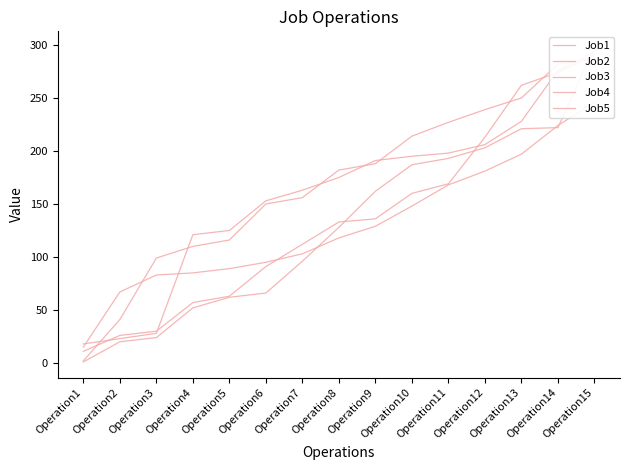

The Job1 series shows 181 at Operation12. True or false?

True